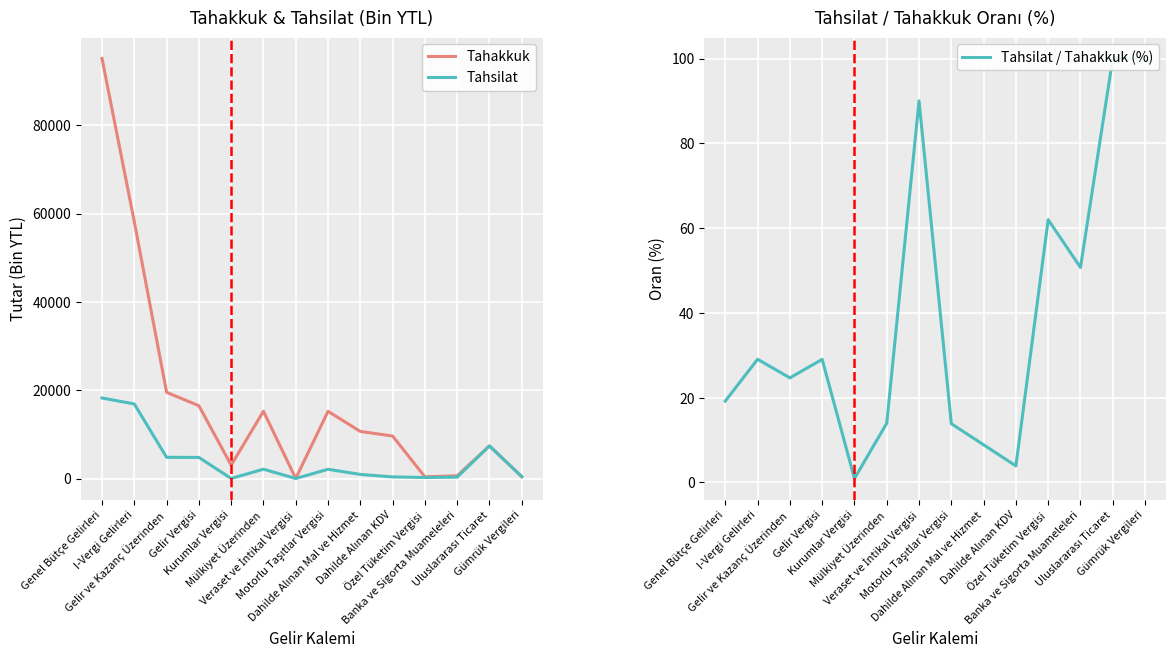

Which category has the lowest value across all series?

Kurumlar Vergisi